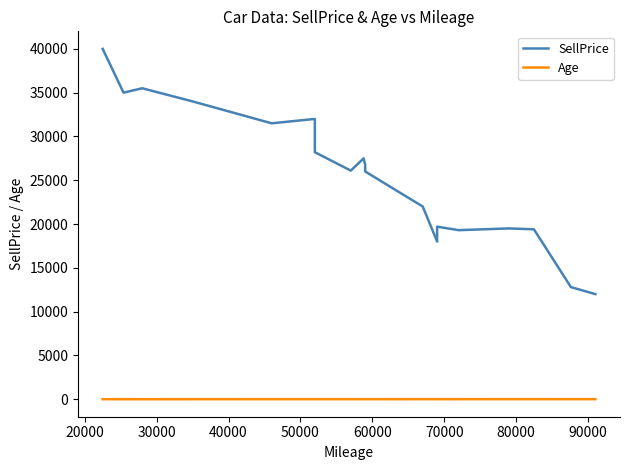

How many data points in Age are above 5?

8